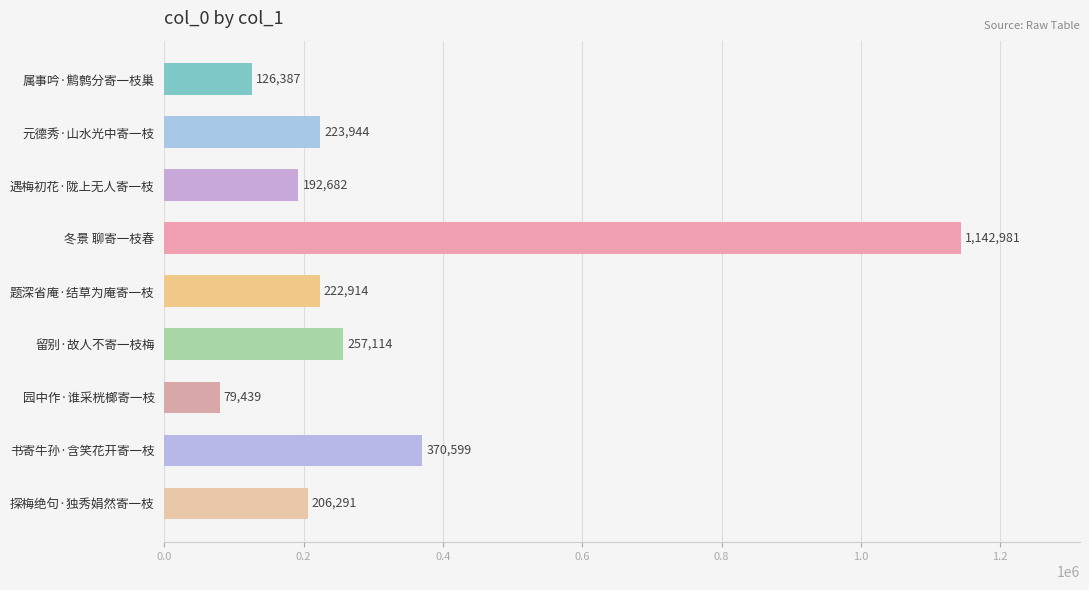

What is the label of the 4th bar from the top?

冬景 聊寄一枝春